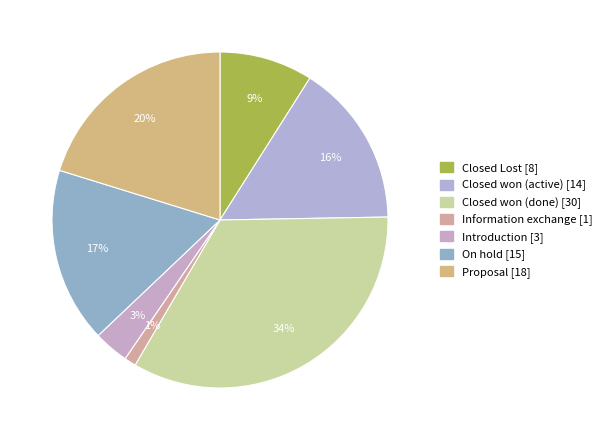

To the nearest percent, what is the combined percentage of Introduction and Closed won (done)?

37%